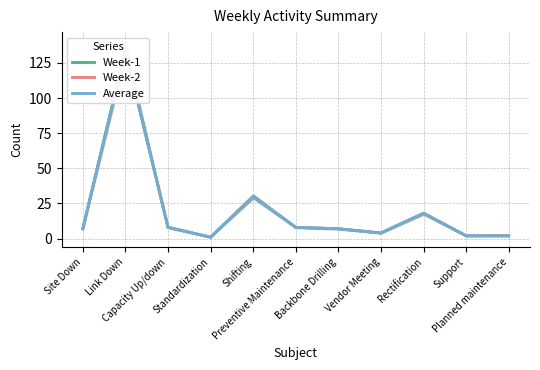

Reading left to right, list all the values displayed in this chart.

Week-1: 7	134	8	1	30	8	7	4	18	2	2
Week-2: 7	134	8	1	30	8	7	4	18	2	2
Average: 7	134	8	1	30	8	7	4	18	2	2